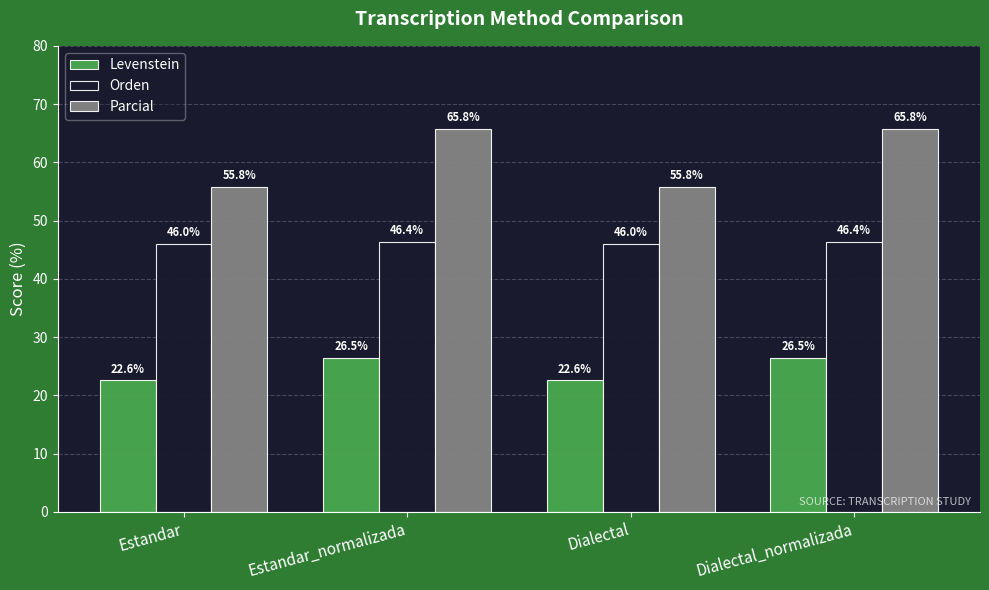

The Levenstein series shows 22.6 at Estandar. True or false?

True